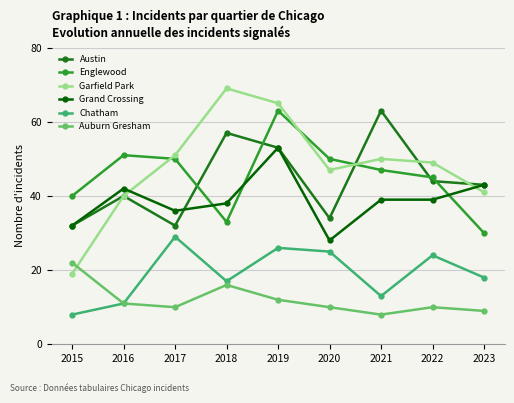

What is the lowest value of the Englewood series?

30